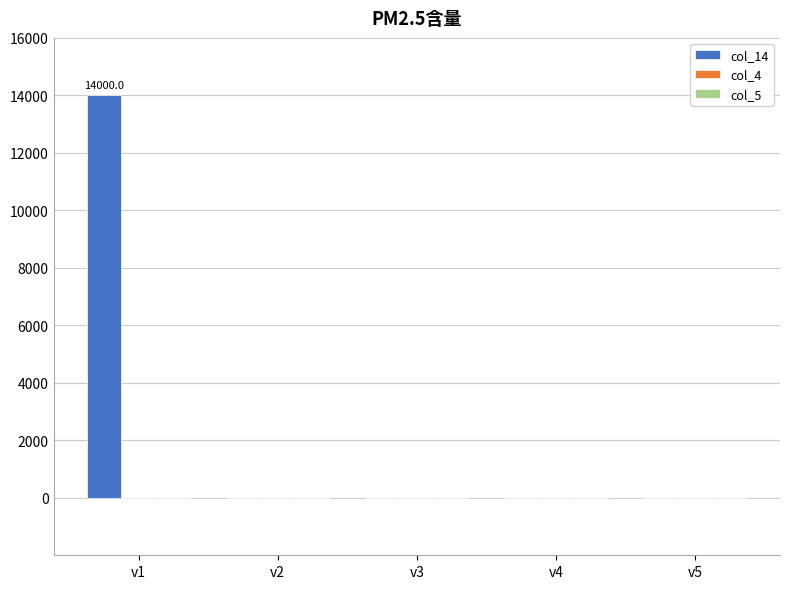

Are the bars horizontal?

No